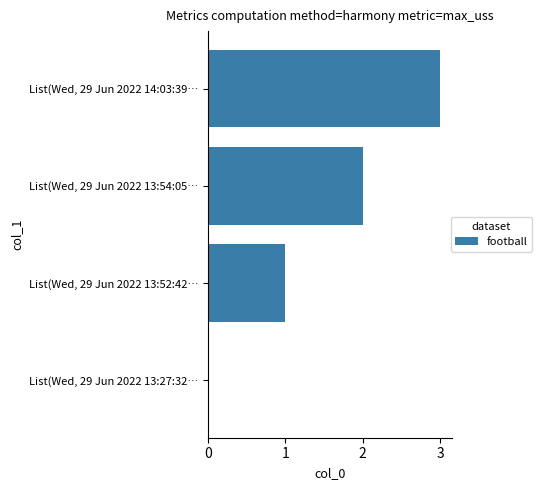

What is the ratio of the value at List(Wed, 29 Jun 2022 13:52:42… to the value at List(Wed, 29 Jun 2022 14:03:39…?

0.3